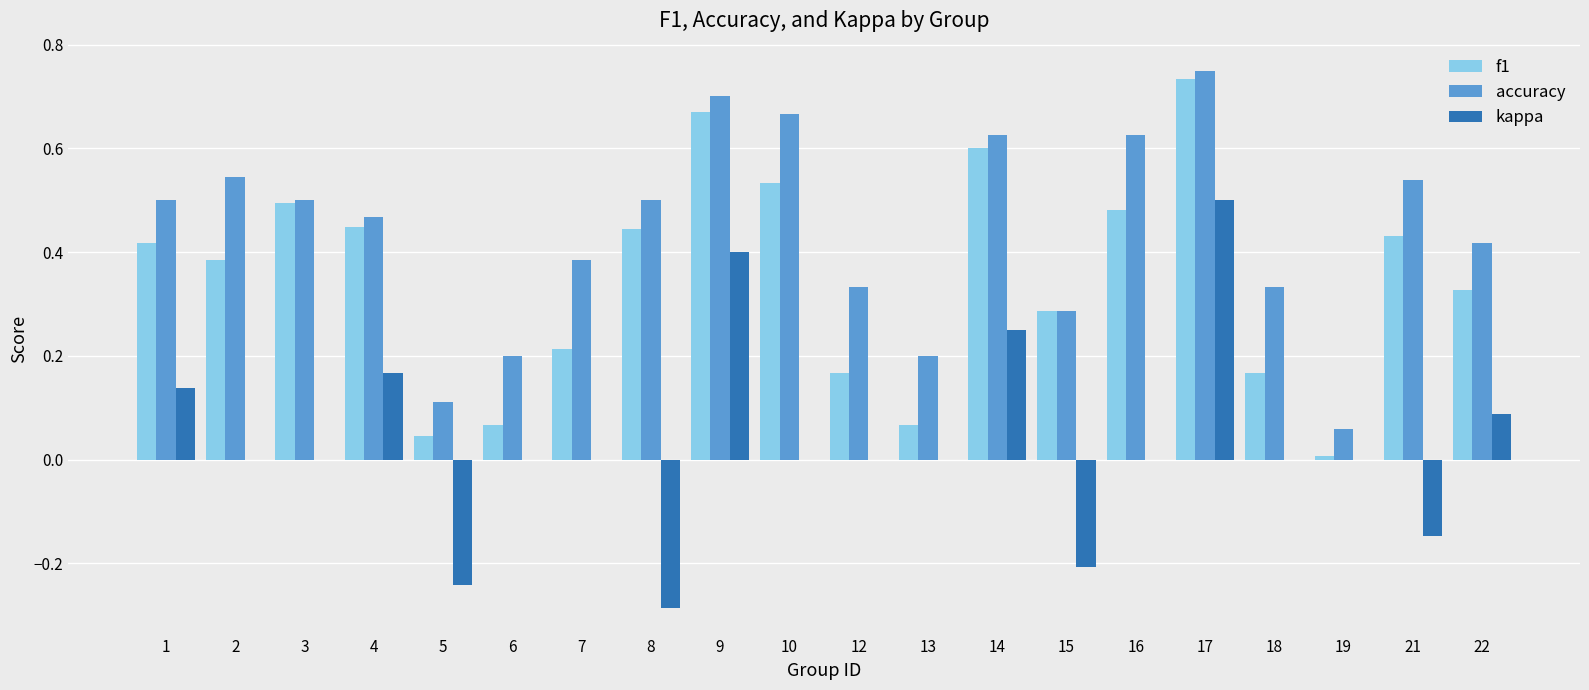

Is the value of f1 at 2 greater than the value of kappa at 17?

No